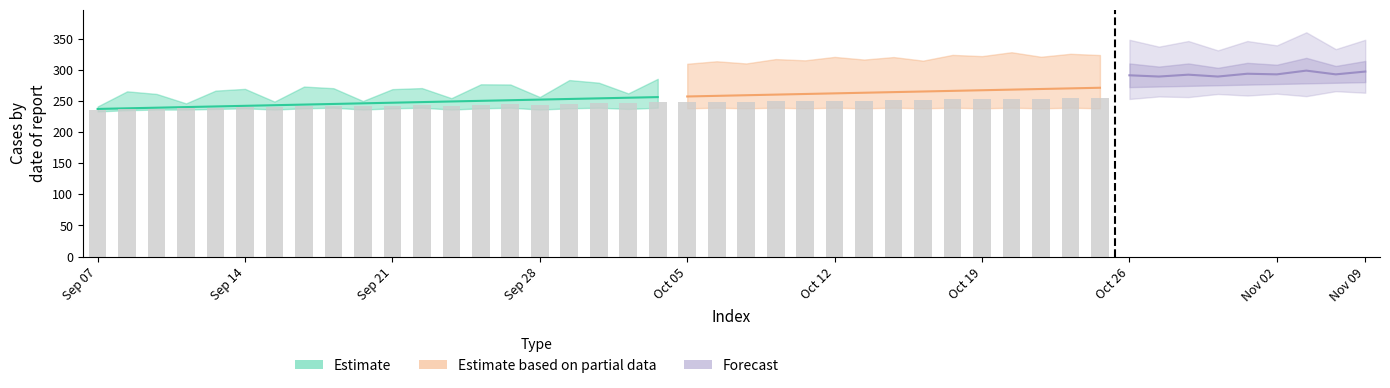

Is it true that the value at 29 is 252.5?

True